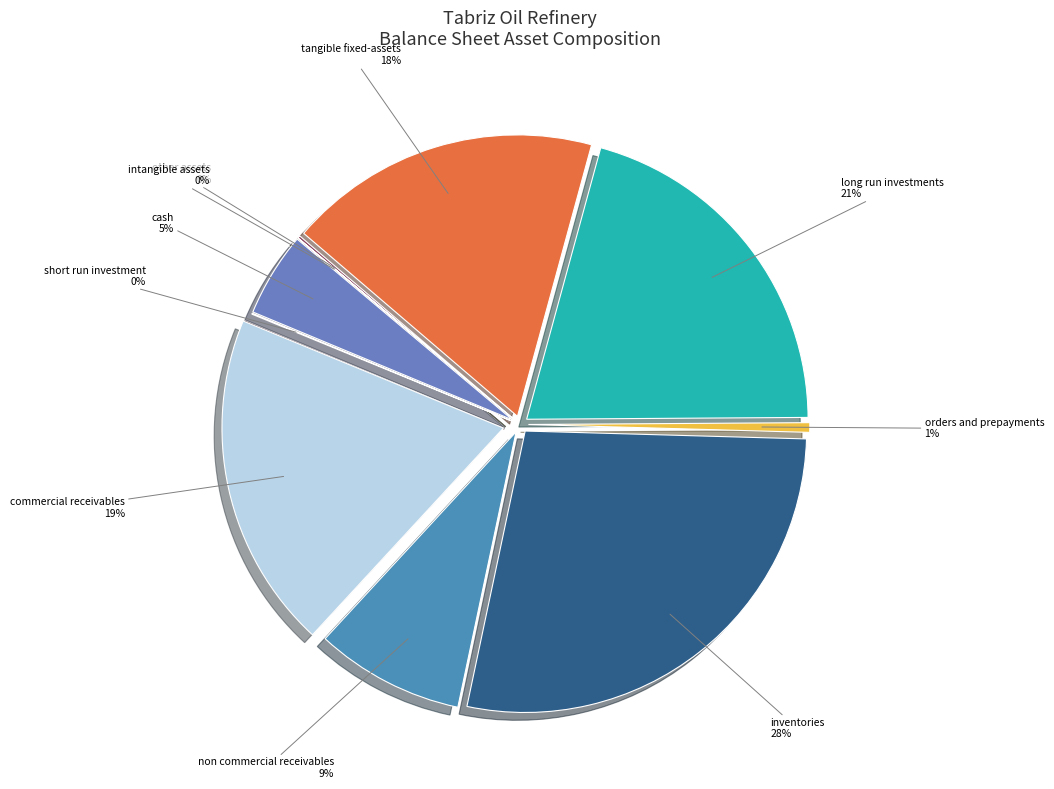

Rank the categories by value from lowest to highest.

intangible_assets, short_run_investment, other_assets, orders_and_prepayments, cash, non_commercial_receivables, tangible_fixed-assets, commercial_receivables, long_run_investments, inventories